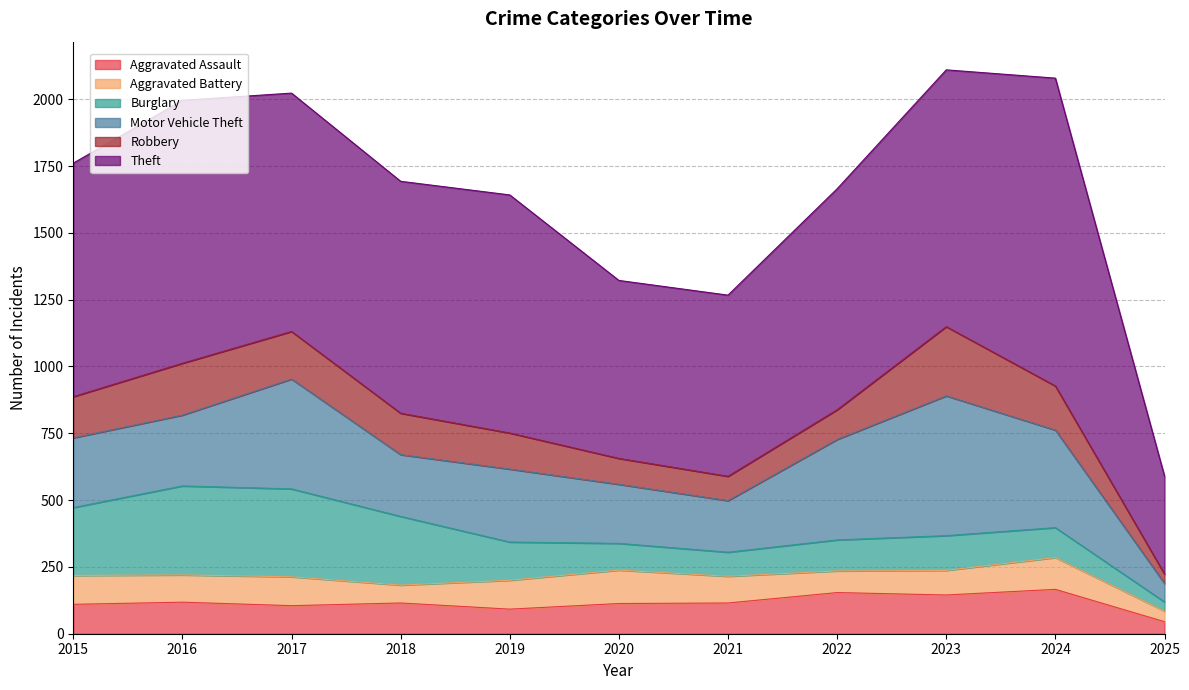

True or false: Aggravated Assault has a value of 45 at 2025.

True